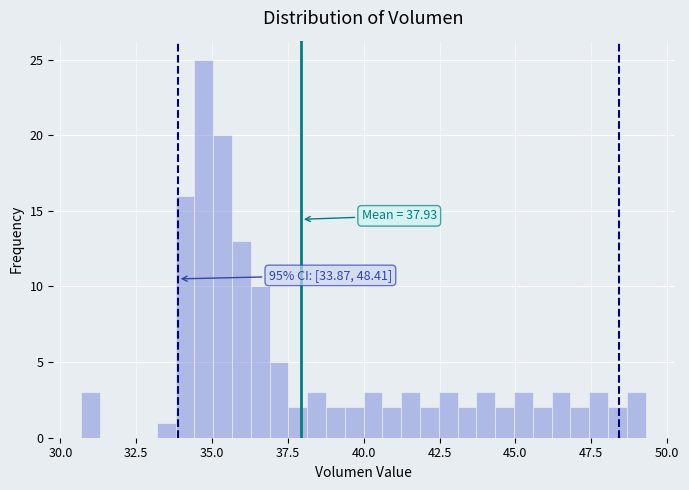

Around what value on the x-axis is the tallest bar? Give the approximate position of its centre, as read against the axis.

34.5